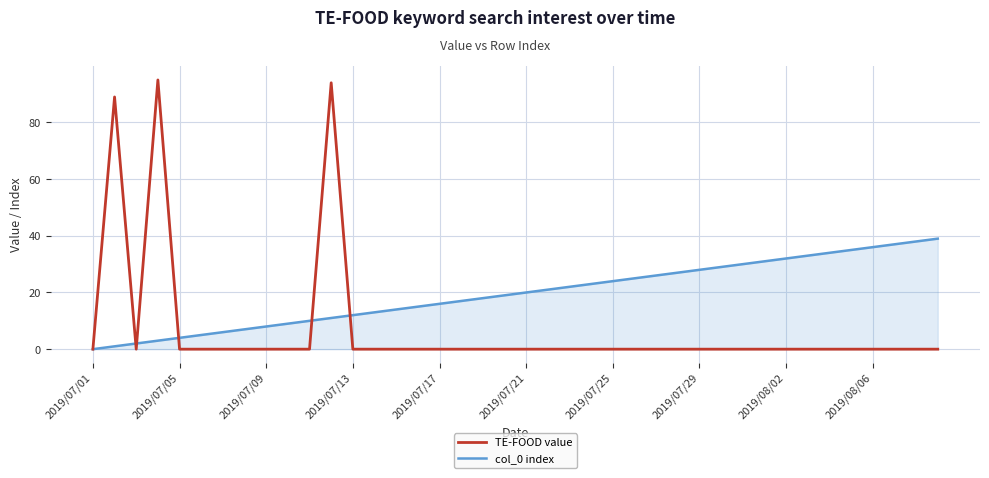

What is the maximum value shown in the chart?

95